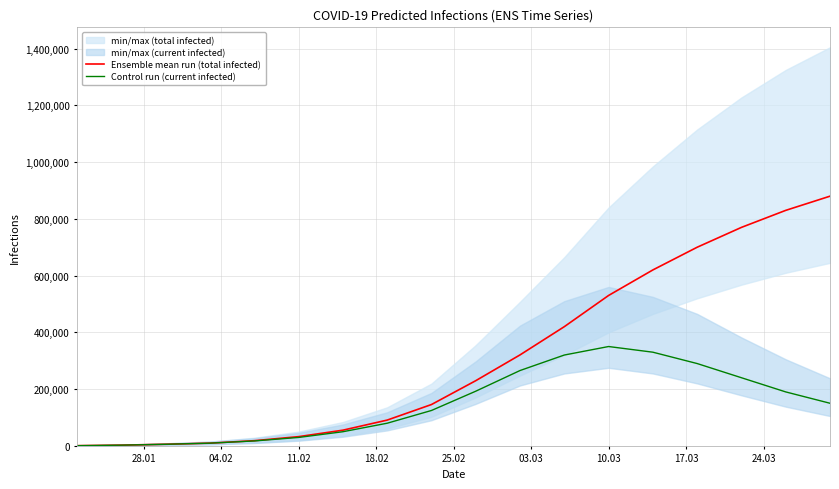

True or false: Control run (current infected) and Ensemble mean run (total infected) cross at least once.

False